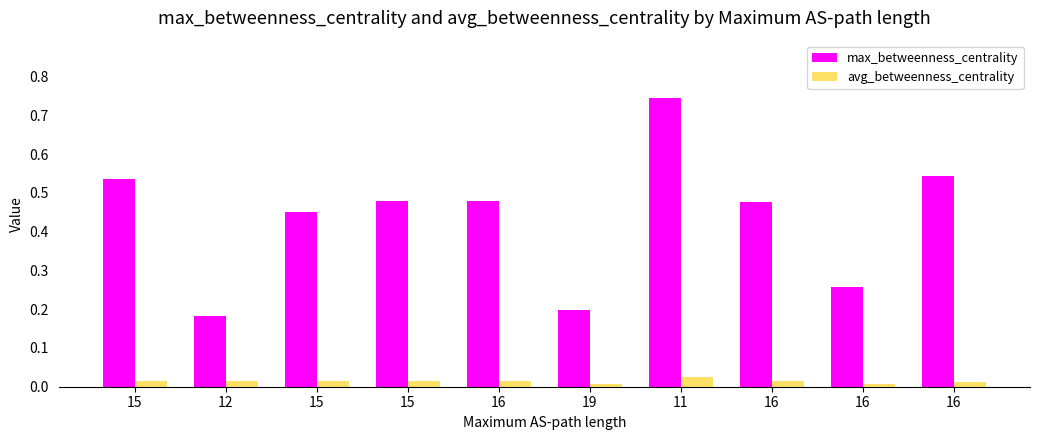

Does the chart contain any negative values?

No